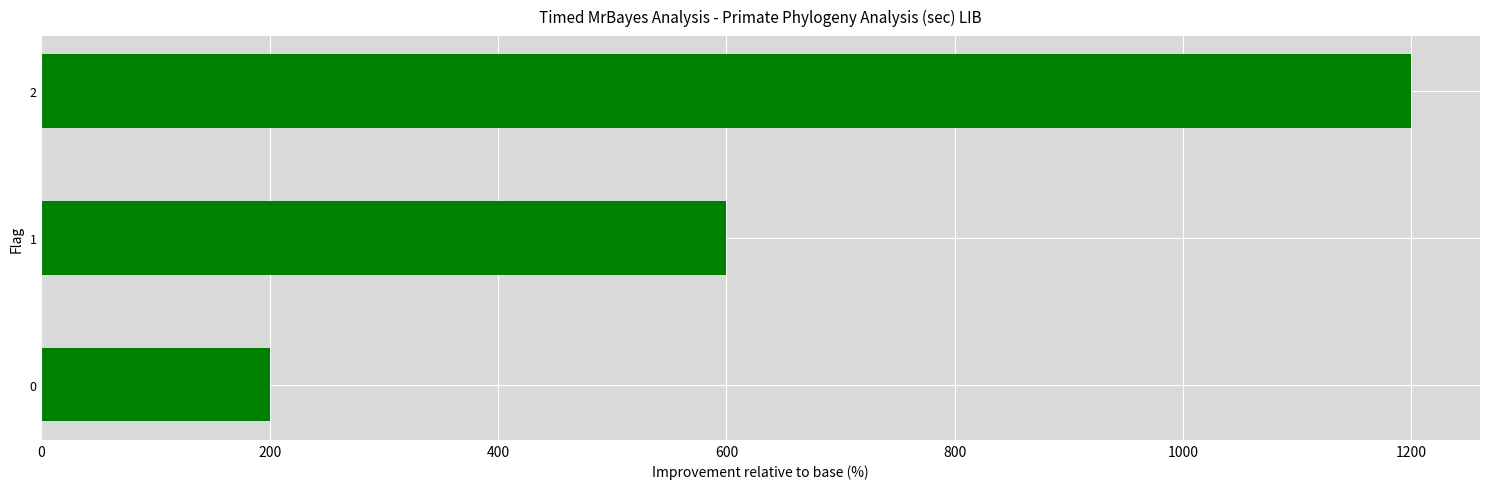

The value at 1 is 1020. True or false?

False